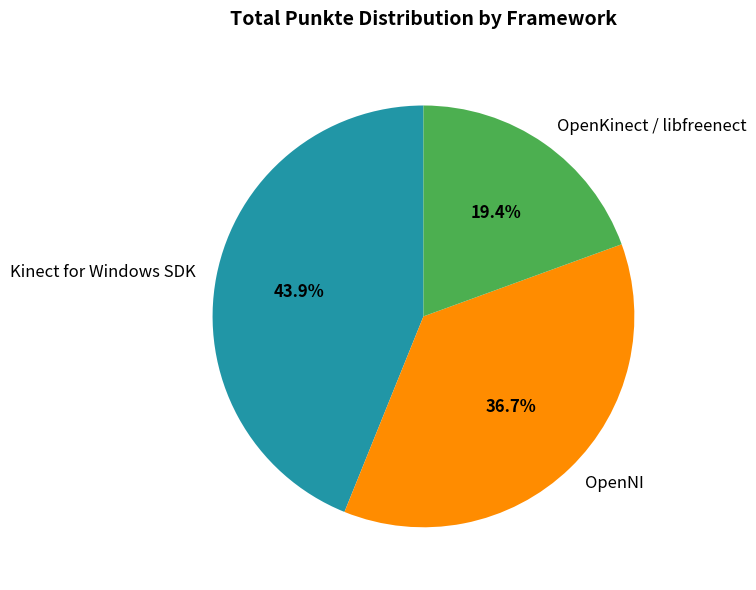

Which slice is the largest?

Kinect for Windows SDK